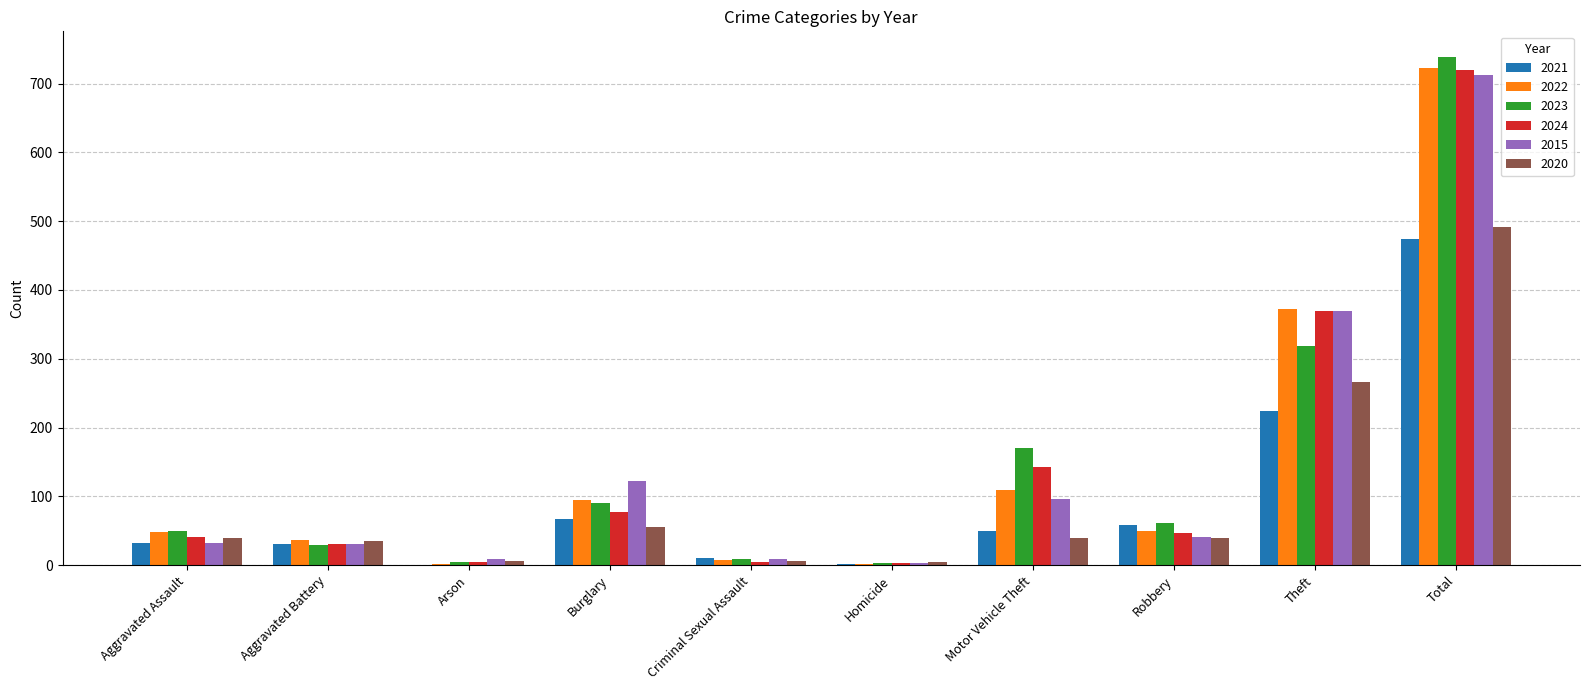

What is the maximum value for 2020?

491